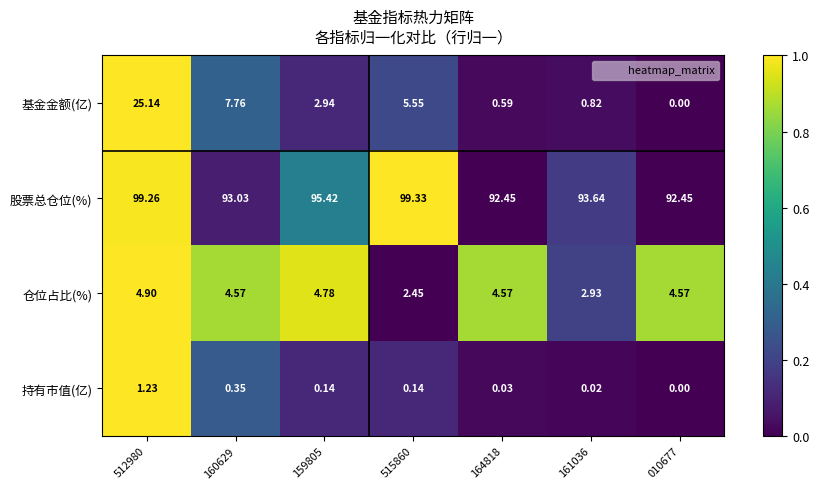

Which series has the largest total across all categories?

股票总仓位(%)